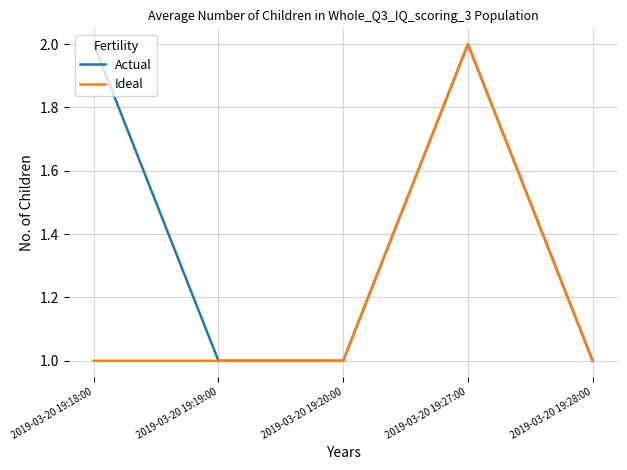

Does the chart have visible grid lines?

Yes